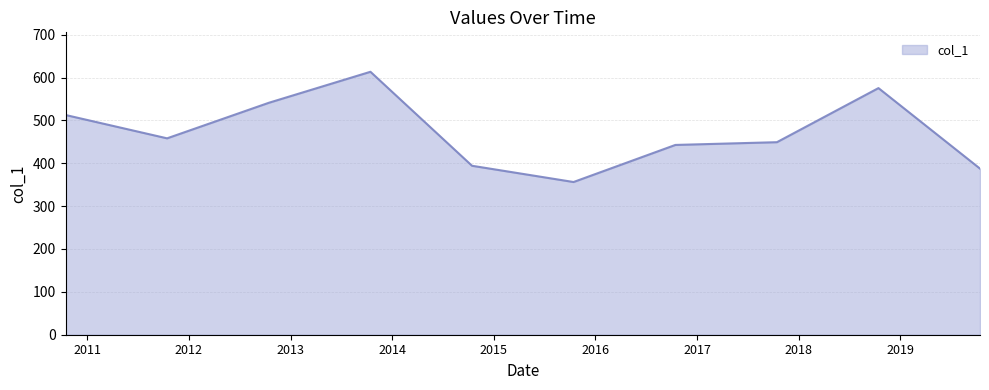

What is the difference between the maximum and minimum values?

257.2